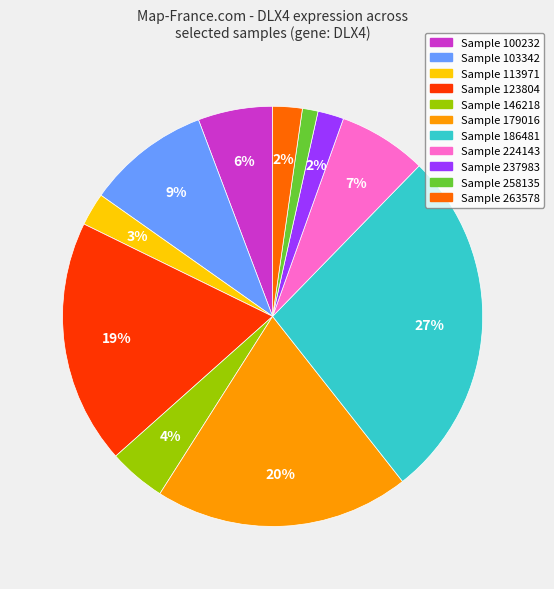

Is there any slice that represents more than half of the pie?

No